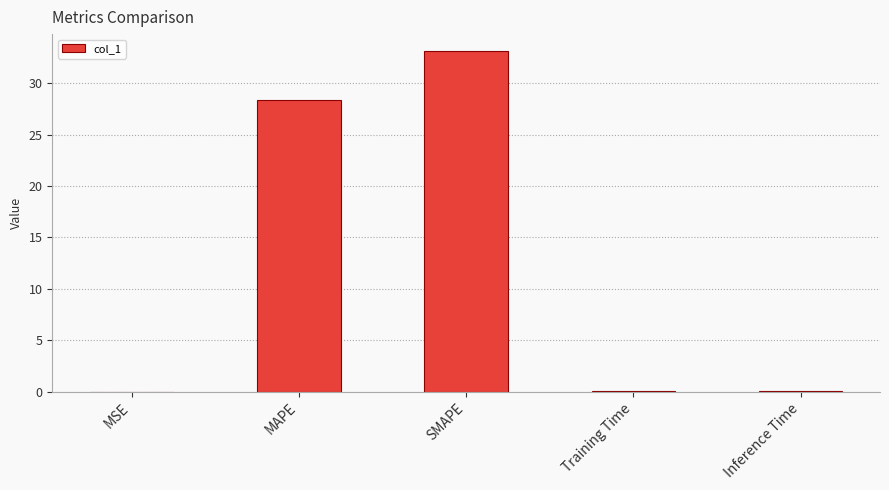

At which label is the value closest to 16?

MAPE